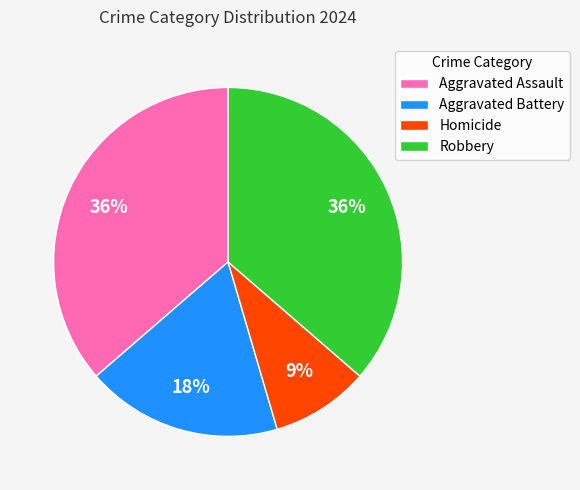

To the nearest percent, what portion does Aggravated Battery represent?

18%